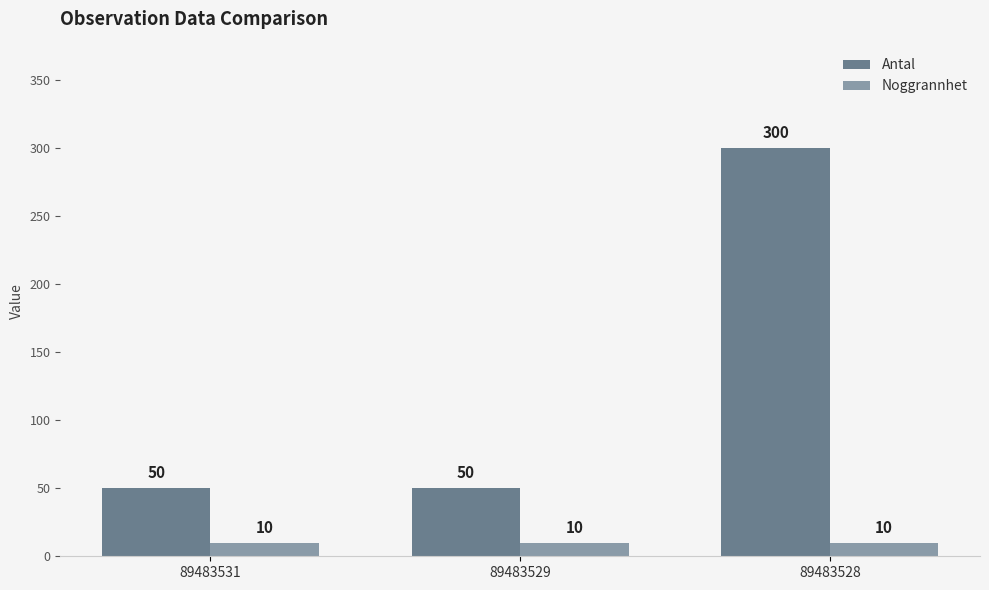

The Antal series shows 131 at 89483528. True or false?

False